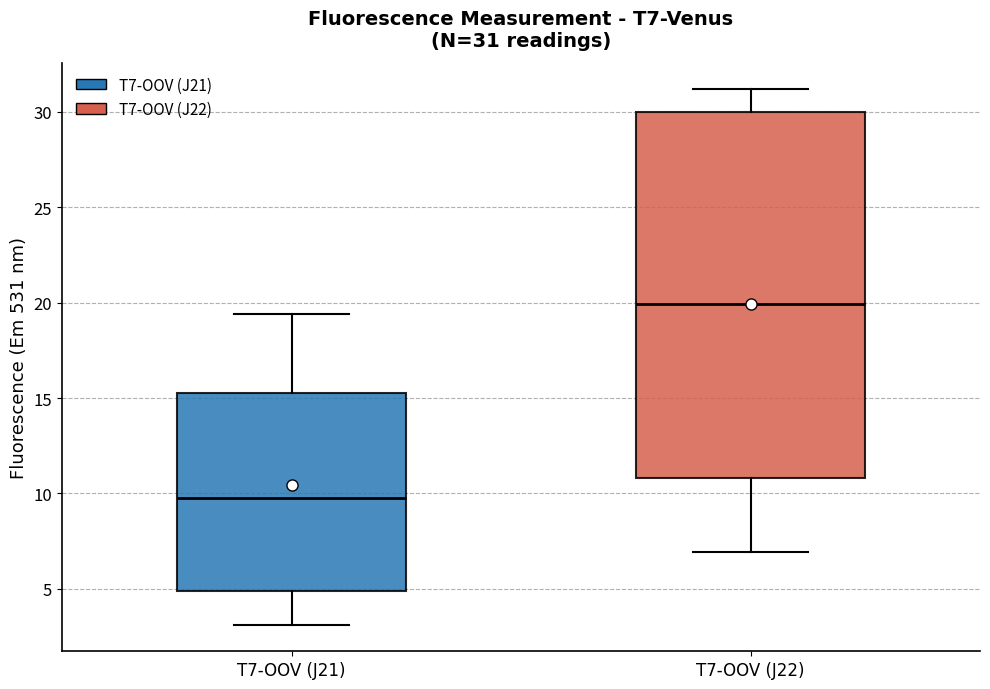

Which box's median line is the highest?

T7-OOV (J22)